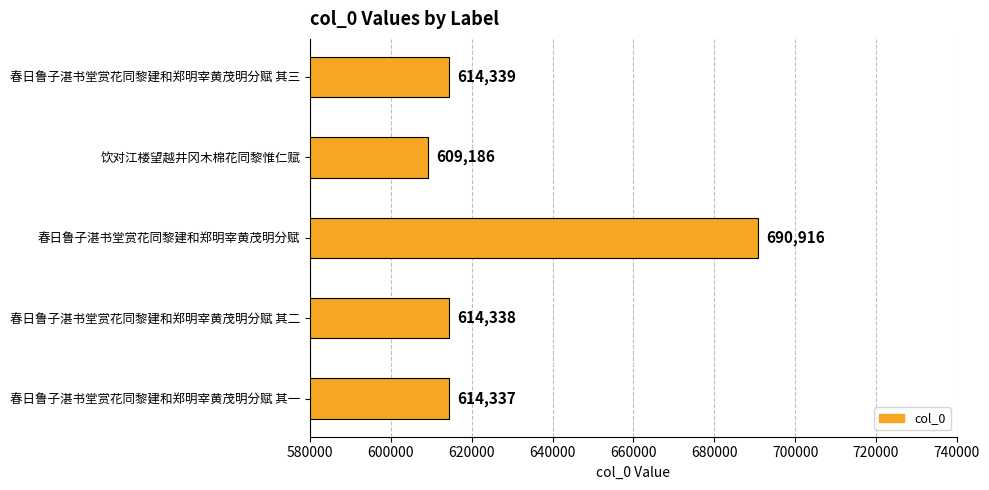

Which label corresponds to the largest value in the chart?

春日鲁子湛书堂赏花同黎建和郑明宰黄茂明分赋